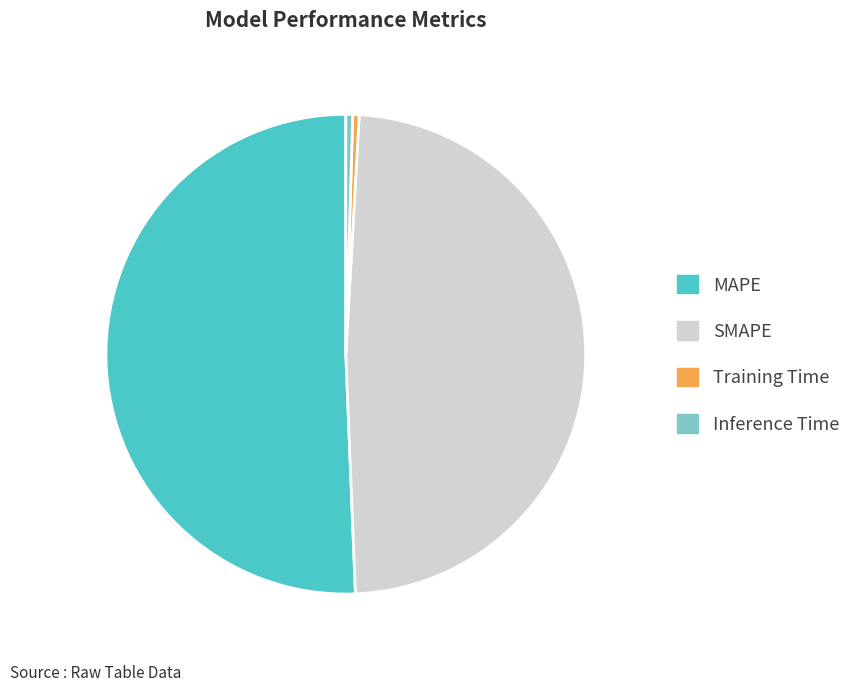

Do Inference Time and Training Time together represent more than half of the pie?

No